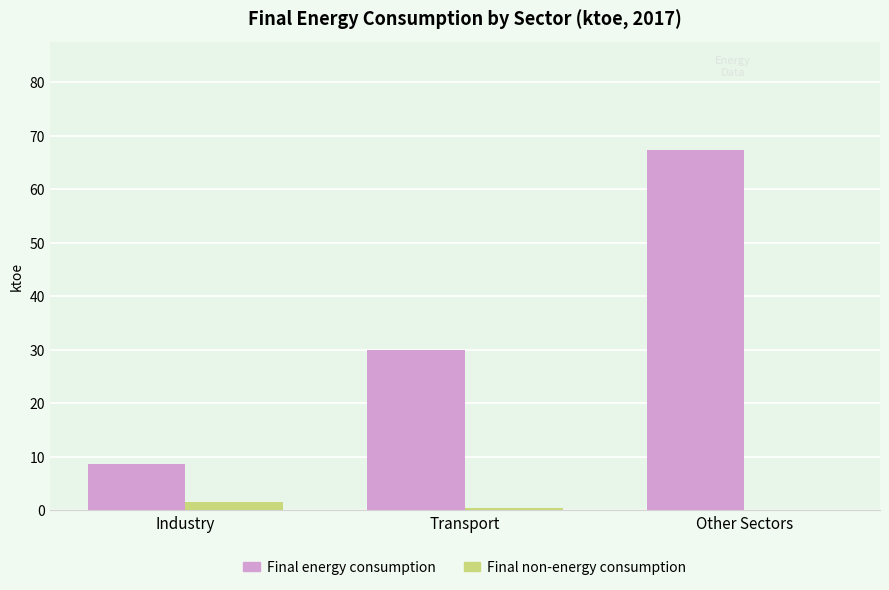

Which series changed the most between Industry and Other Sectors?

Final energy consumption